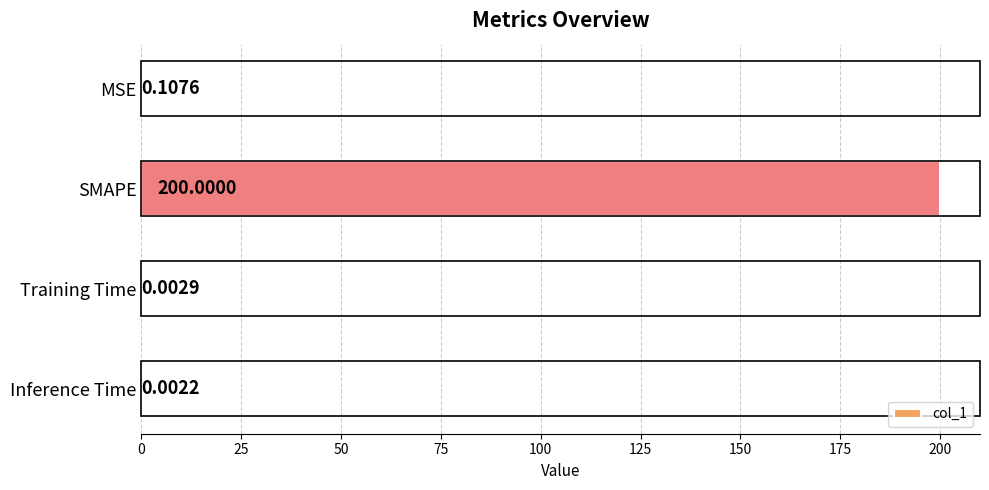

Which category has the highest value across all series?

SMAPE